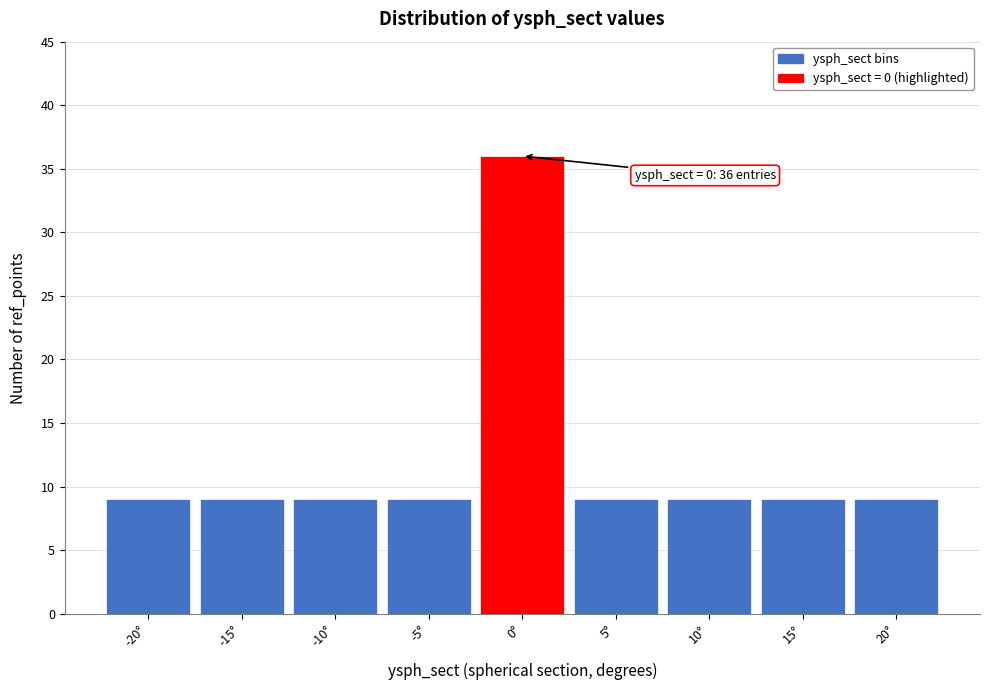

Over which range of the x-axis is the bar tallest?

-2.5 to 2.5